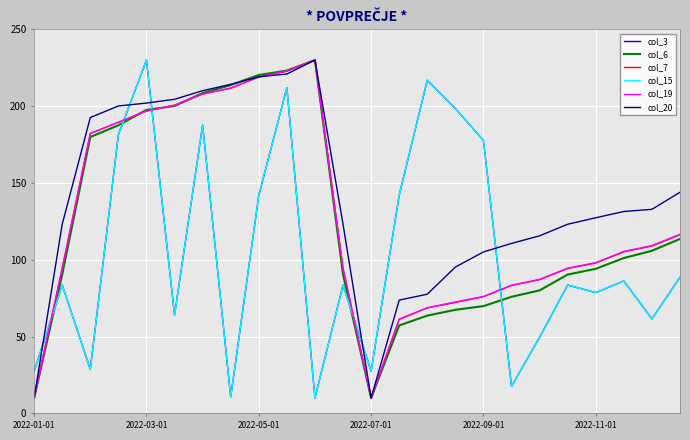

Is this an area chart (filled region under the line)?

No